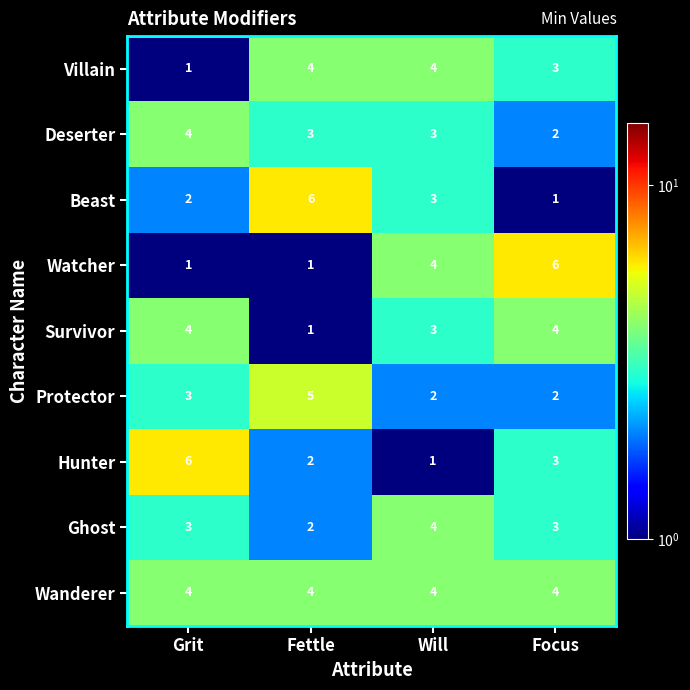

What is the maximum value shown in the chart?

6